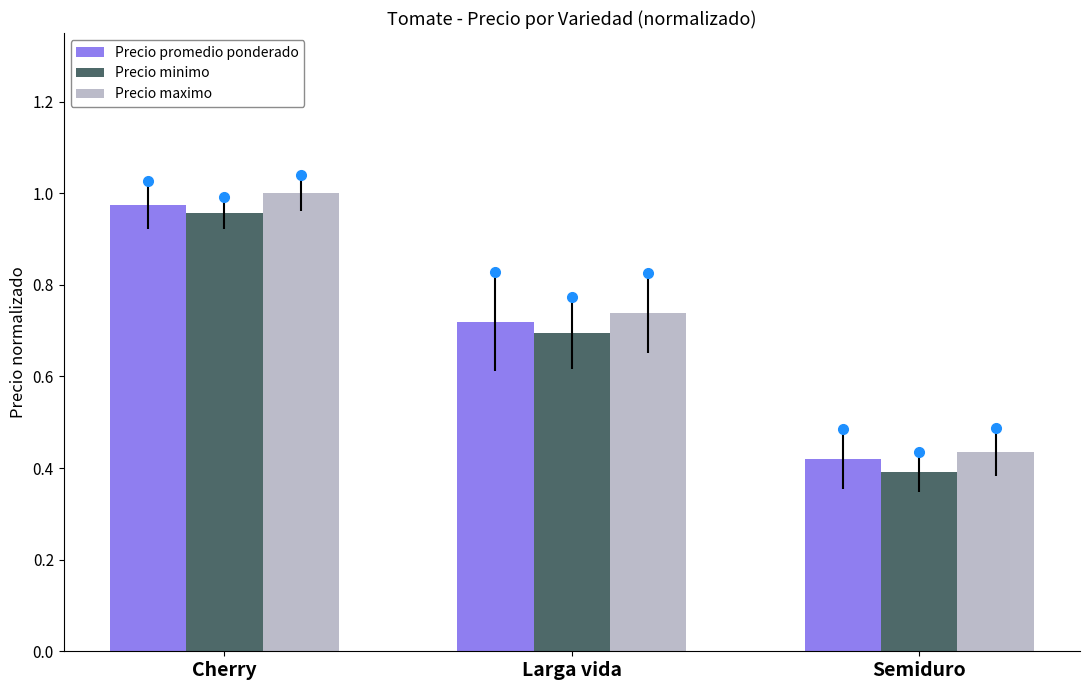

Is the value of Precio minimo at Larga vida greater than the value of Precio promedio ponderado at Semiduro?

Yes